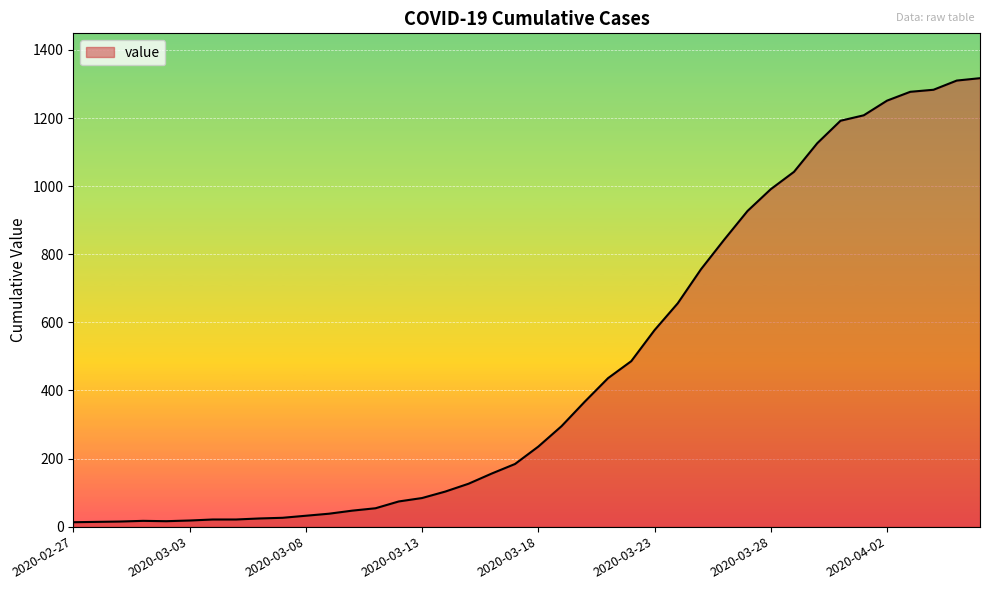

What is the maximum value shown in the chart?

1317